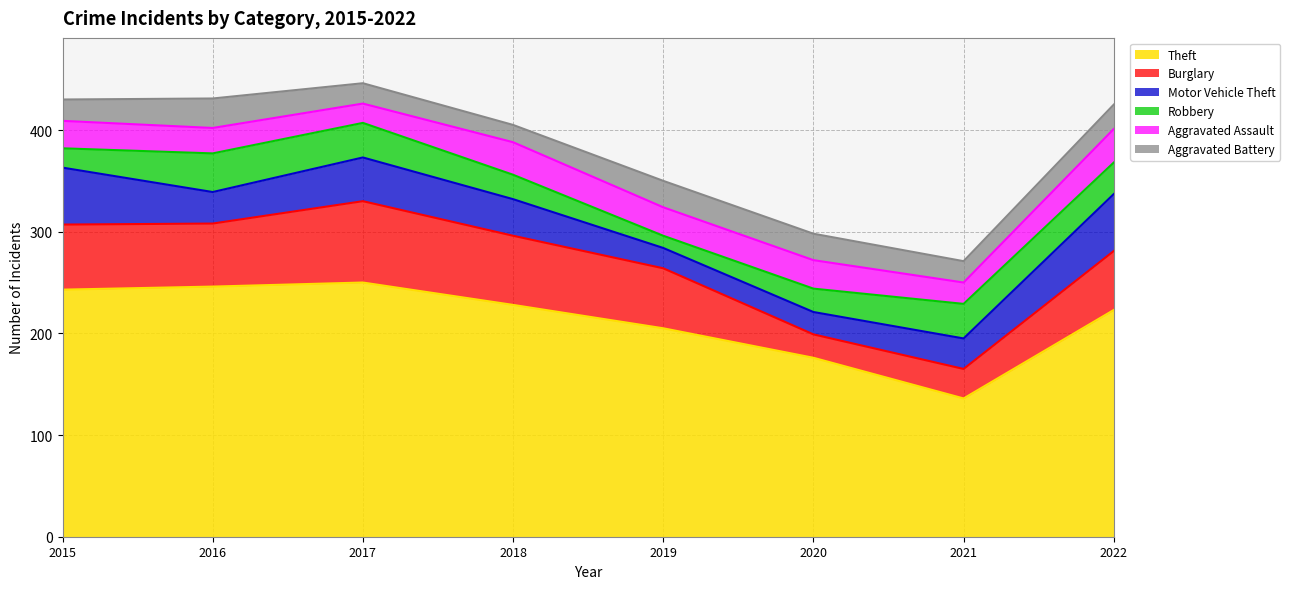

What is the difference between the highest and lowest values at 2019?

193